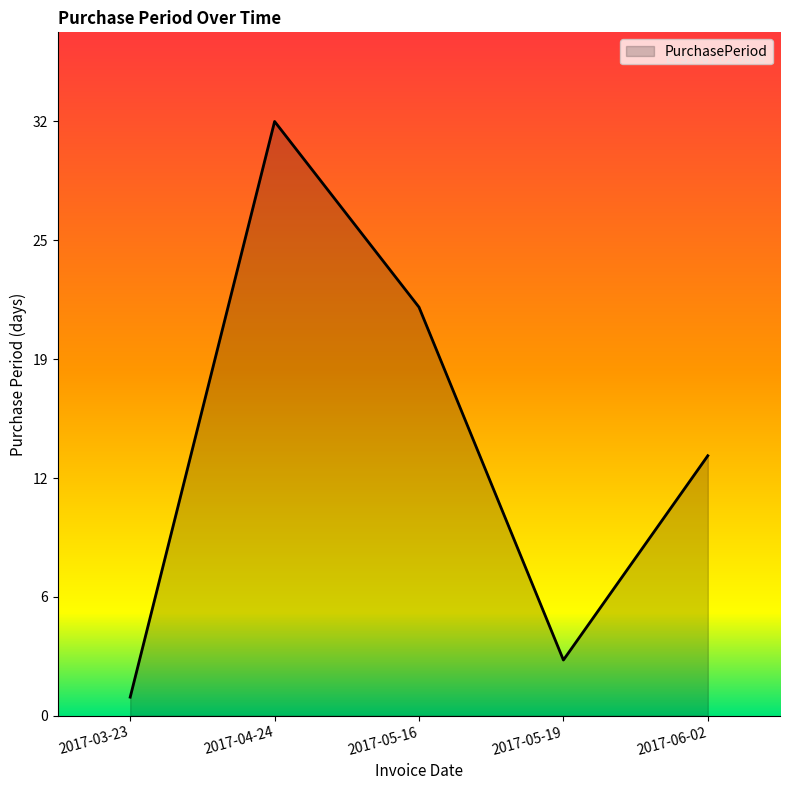

Between 2017-03-23 and 2017-04-24, which is larger?

2017-04-24